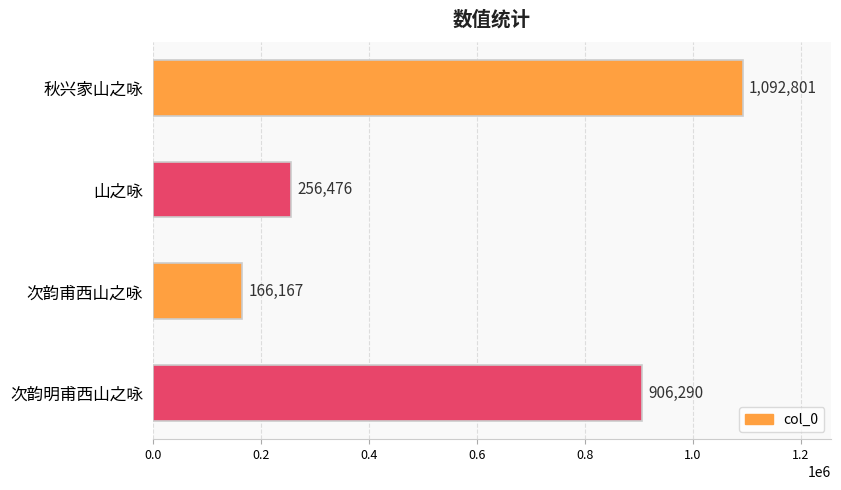

What is the change in value from 秋兴家山之咏 to 山之咏?

-836325